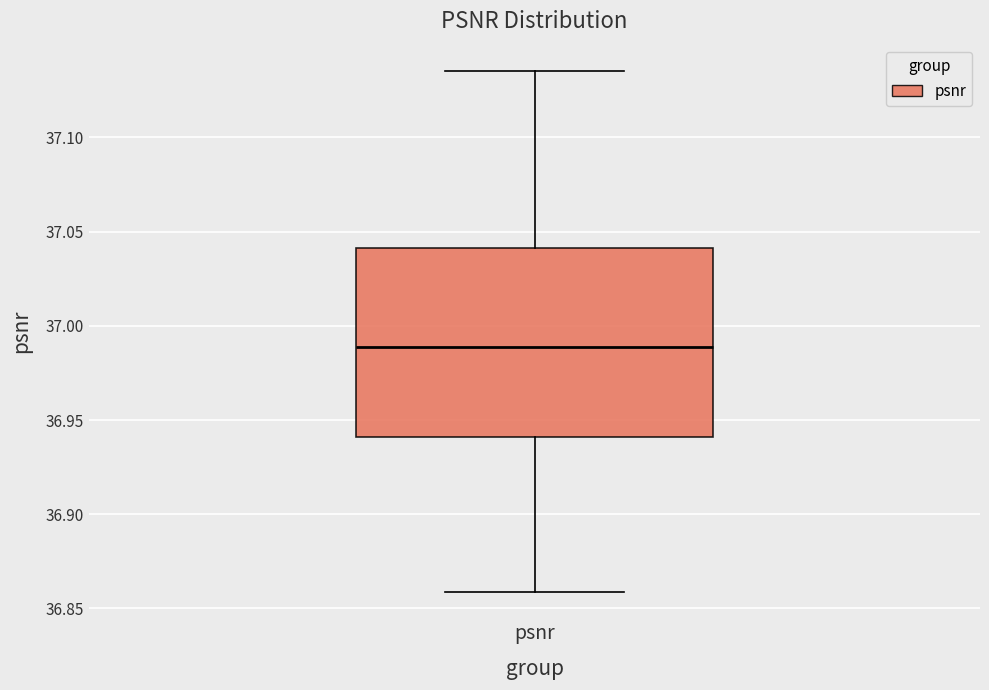

Transcribe this box plot: give where the median line is, the range the box spans, and where the two whiskers end, as read against the y-axis. The values are not printed on the chart, so give them approximately, as read against the axis.

median 36.990, box 36.940 to 37.040, whiskers 36.860 to 37.135